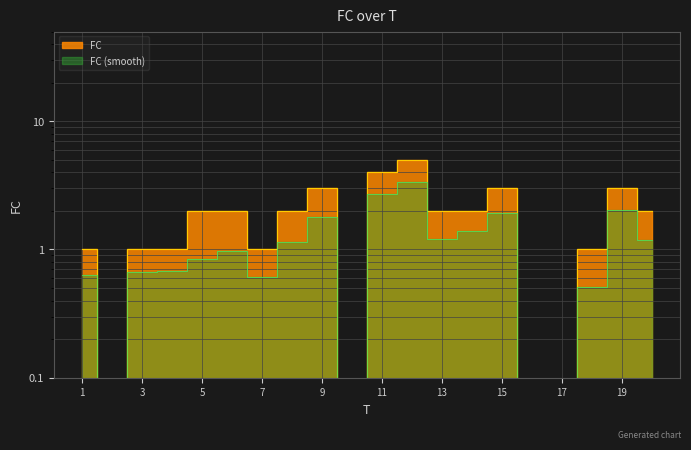

What is the value of the 11th point from the left?

4